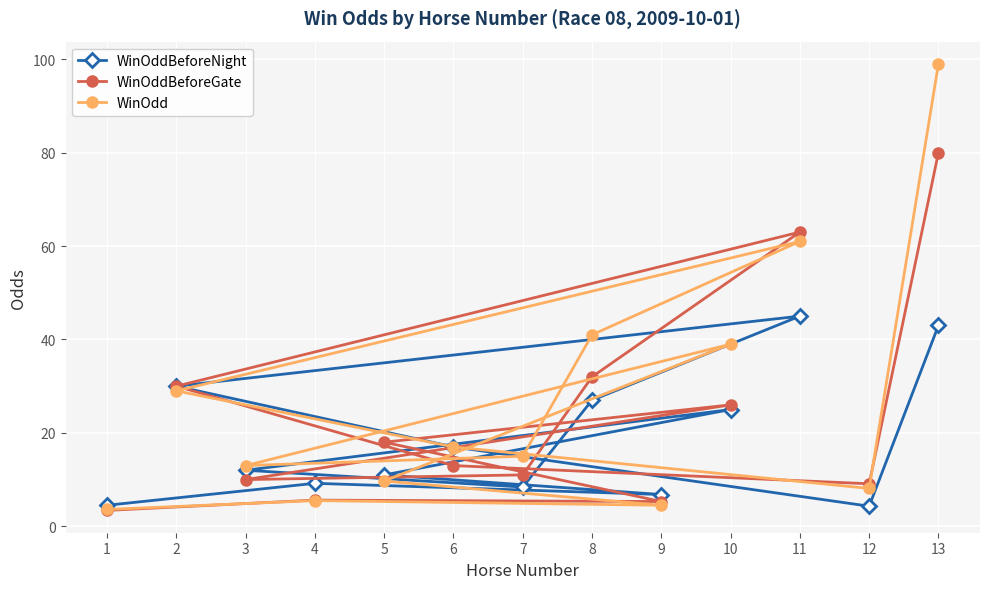

What is the sum of the WinOddBeforeGate values at 3 and 8?

42.0